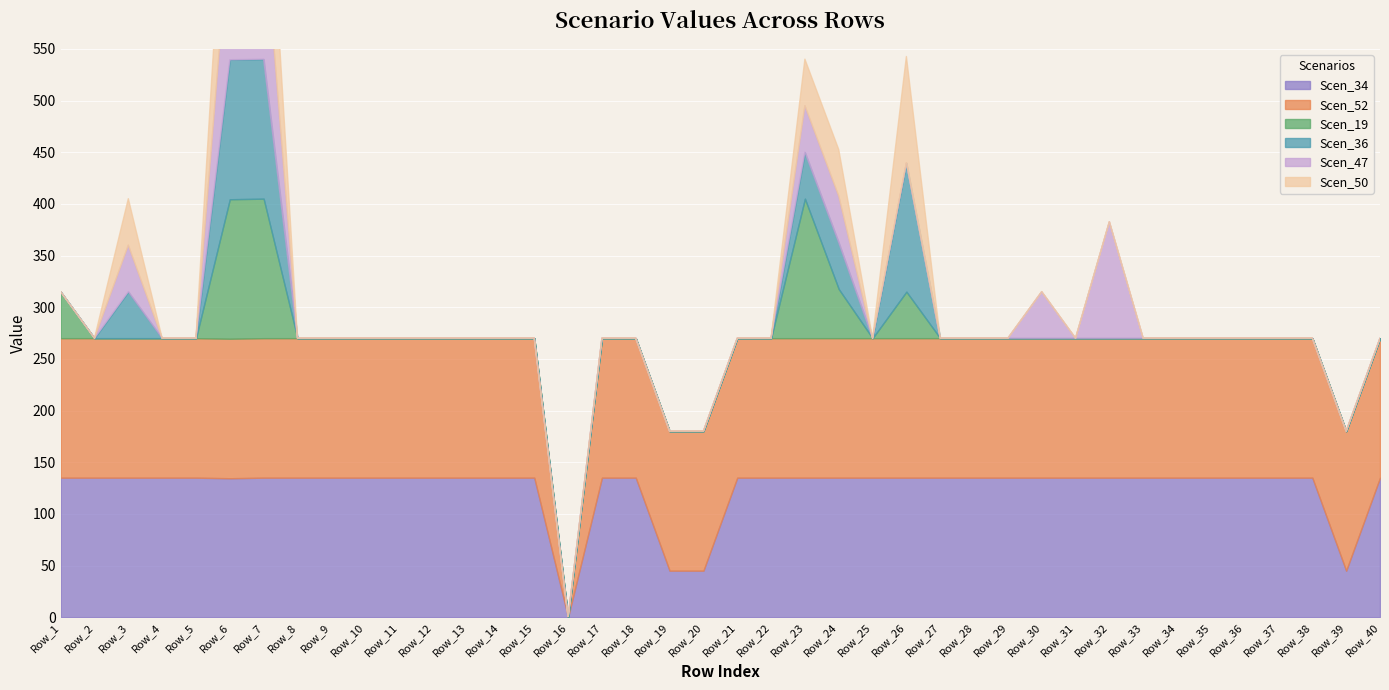

The value of Scen_19 at Row_9 is 72.6. True or false?

False